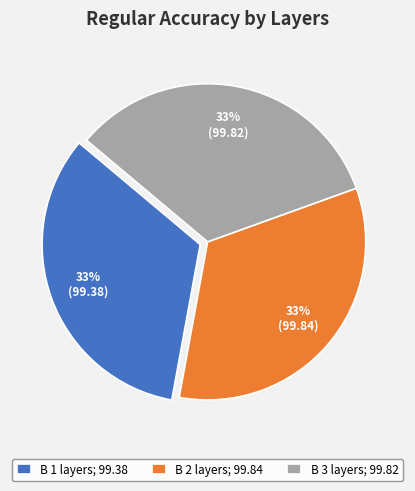

To the nearest percent, what is the combined percentage of B 1 layers; 99.38 and B 2 layers; 99.84?

67%